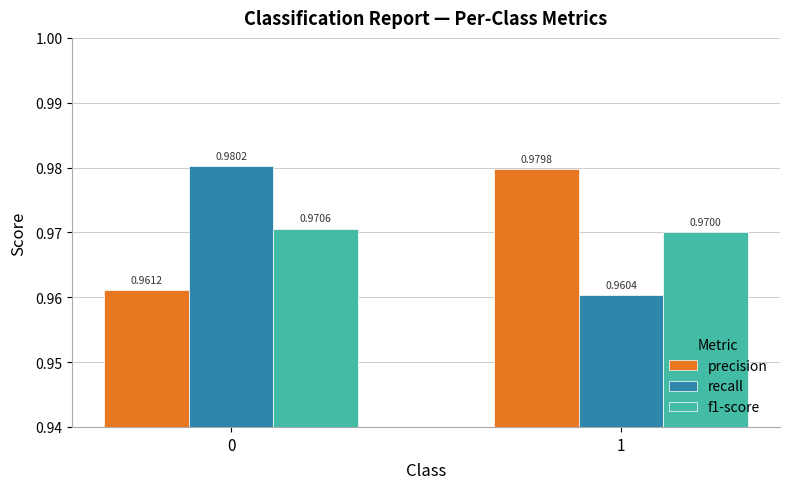

What are all the series names shown in the legend?

precision, recall, f1-score